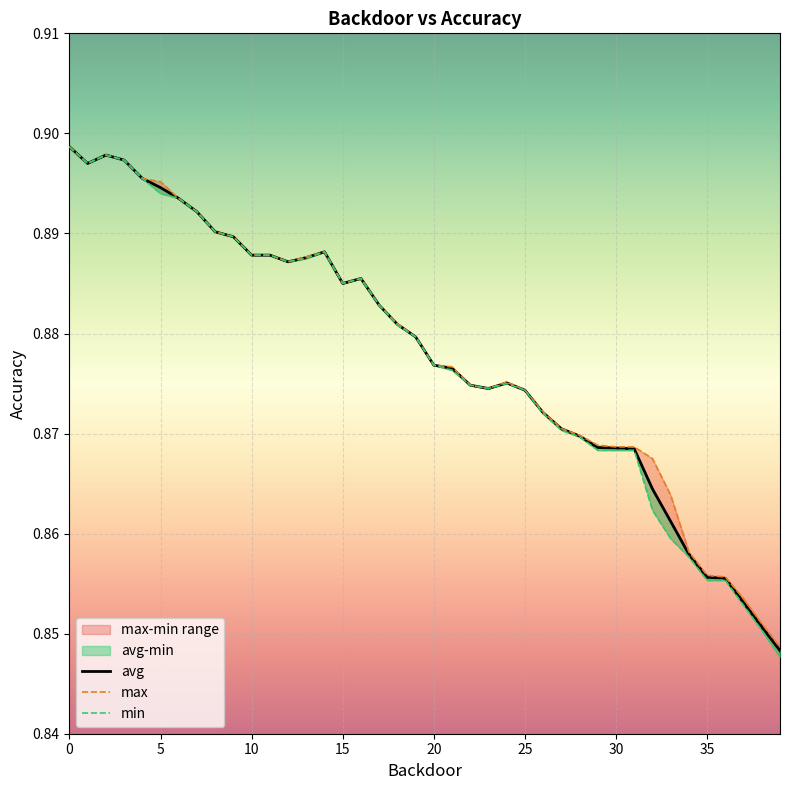

Reading left to right, transcribe all the data shown in this chart.

avg: 0=0.9	1=0.9	2=0.9	3=0.9	4=0.9	5=0.9	6=0.9	7=0.9	8=0.9	9=0.9	10=0.9	11=0.9	12=0.9	13=0.9	14=0.9	15=0.9	16=0.9	17=0.9	18=0.9	19=0.9	20=0.9	21=0.9	22=0.9	23=0.9	24=0.9	25=0.9	26=0.9	27=0.9	28=0.9	29=0.9	30=0.9	31=0.9	32=0.9	33=0.9	34=0.9	35=0.9	36=0.9	37=0.9	38=0.9	39=0.8
max: 0=0.9	1=0.9	2=0.9	3=0.9	4=0.9	5=0.9	6=0.9	7=0.9	8=0.9	9=0.9	10=0.9	11=0.9	12=0.9	13=0.9	14=0.9	15=0.9	16=0.9	17=0.9	18=0.9	19=0.9	20=0.9	21=0.9	22=0.9	23=0.9	24=0.9	25=0.9	26=0.9	27=0.9	28=0.9	29=0.9	30=0.9	31=0.9	32=0.9	33=0.9	34=0.9	35=0.9	36=0.9	37=0.9	38=0.9	39=0.8
min: 0=0.9	1=0.9	2=0.9	3=0.9	4=0.9	5=0.9	6=0.9	7=0.9	8=0.9	9=0.9	10=0.9	11=0.9	12=0.9	13=0.9	14=0.9	15=0.9	16=0.9	17=0.9	18=0.9	19=0.9	20=0.9	21=0.9	22=0.9	23=0.9	24=0.9	25=0.9	26=0.9	27=0.9	28=0.9	29=0.9	30=0.9	31=0.9	32=0.9	33=0.9	34=0.9	35=0.9	36=0.9	37=0.9	38=0.9	39=0.8